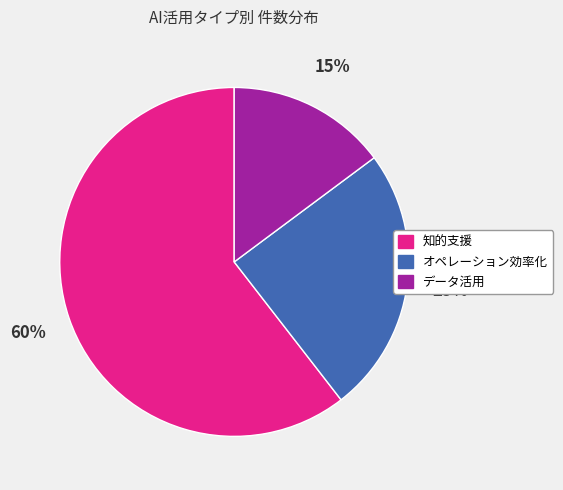

Do データ活用 and 知的支援 together represent more than half of the pie?

Yes